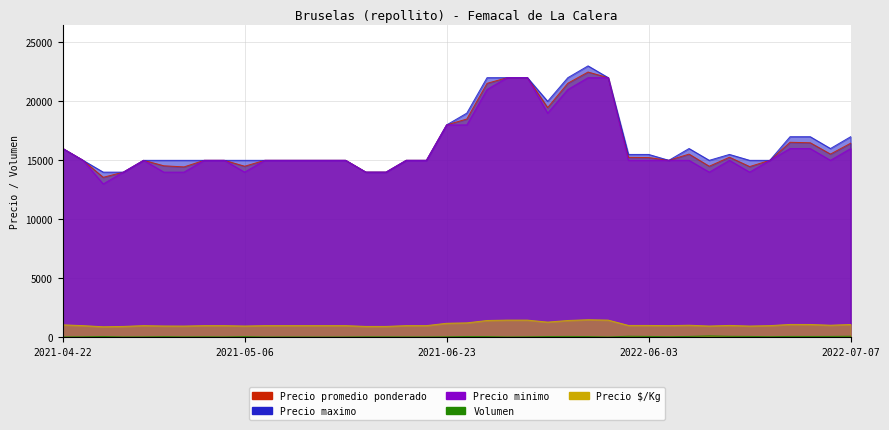

What is the label of the 38th point from the left?

2022-06-24